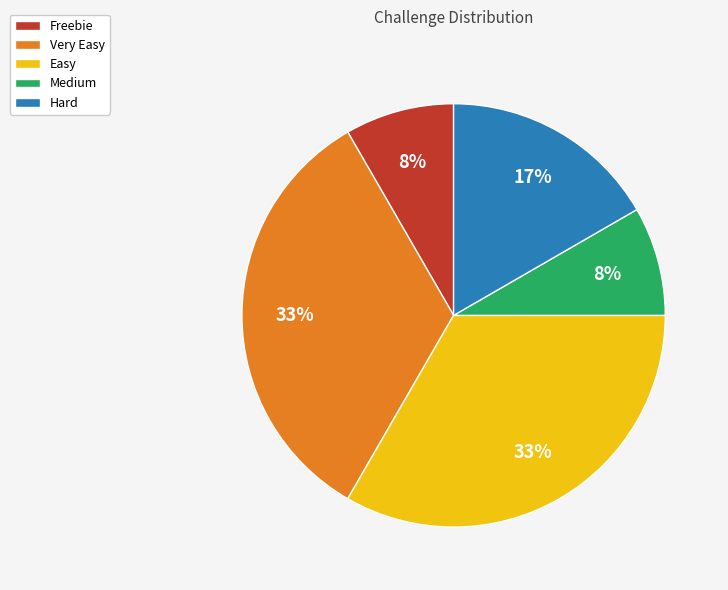

To the nearest percent, what is the difference between the largest and smallest slice percentages?

25%